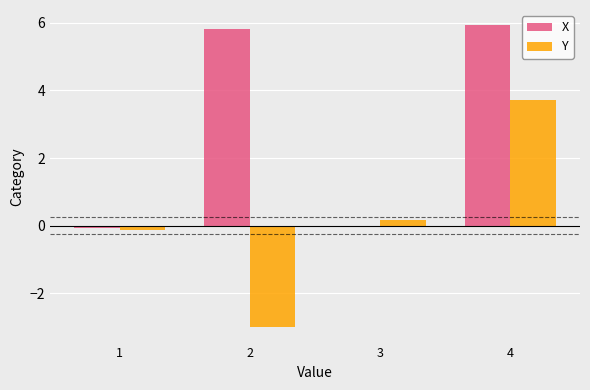

Which series changed the most between 1 and 4?

X